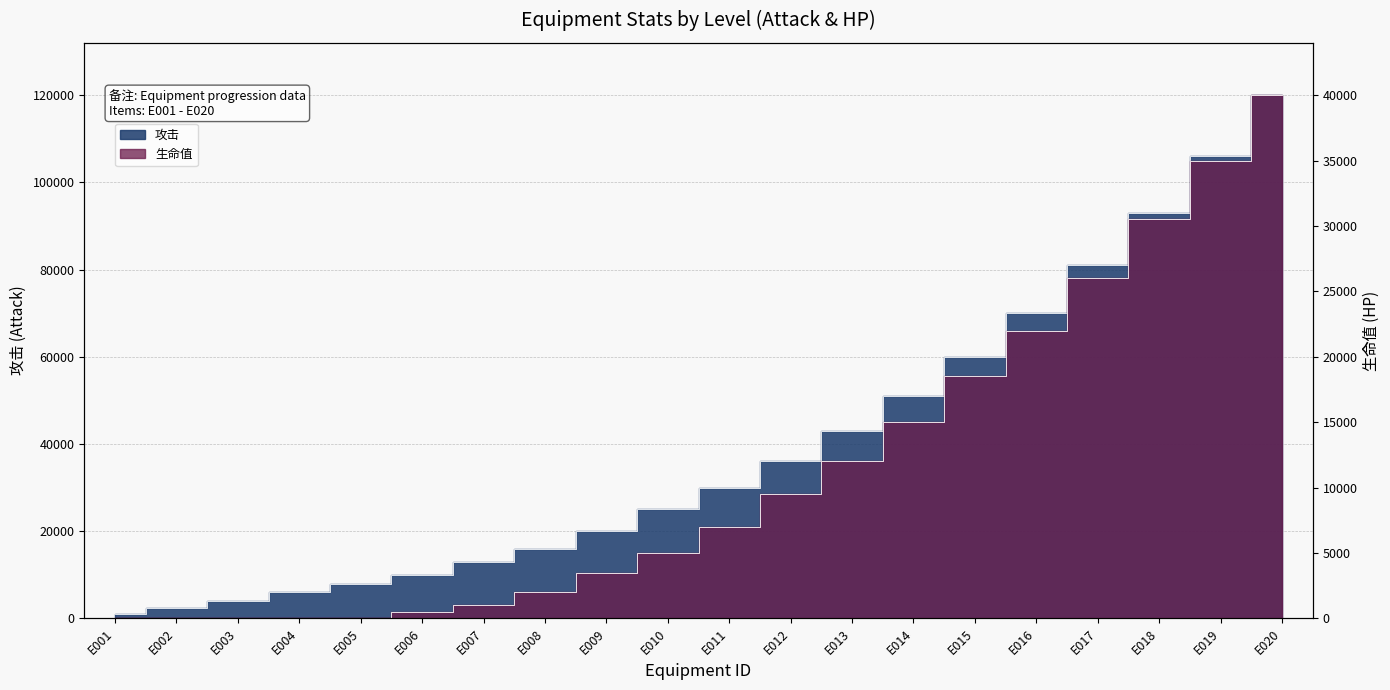

The value of 生命值 at E016 is 12796. True or false?

False